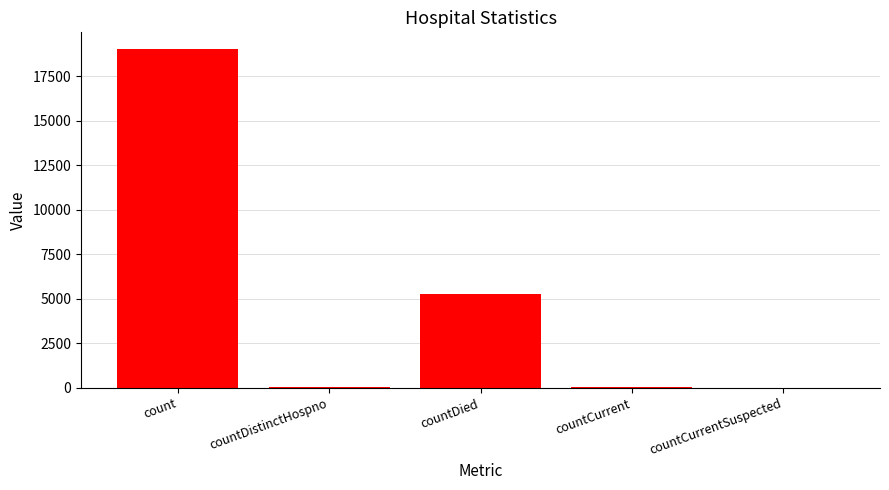

Which category has the highest value across all series?

count